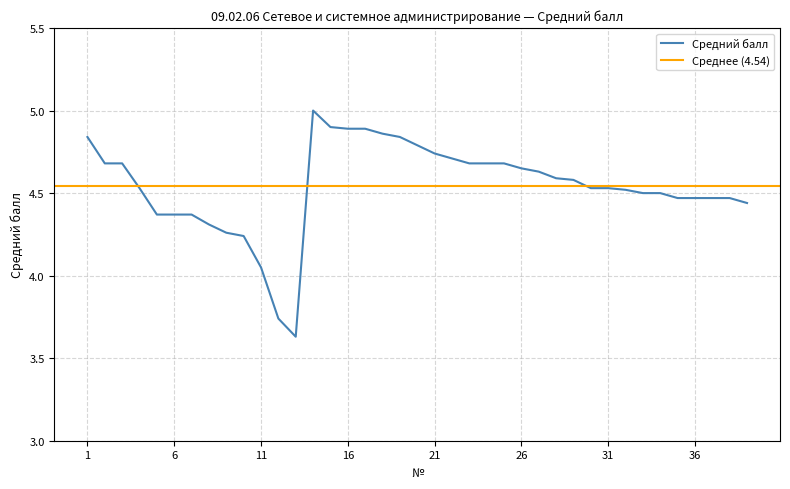

What is the value of the 21st point from the left?

4.7